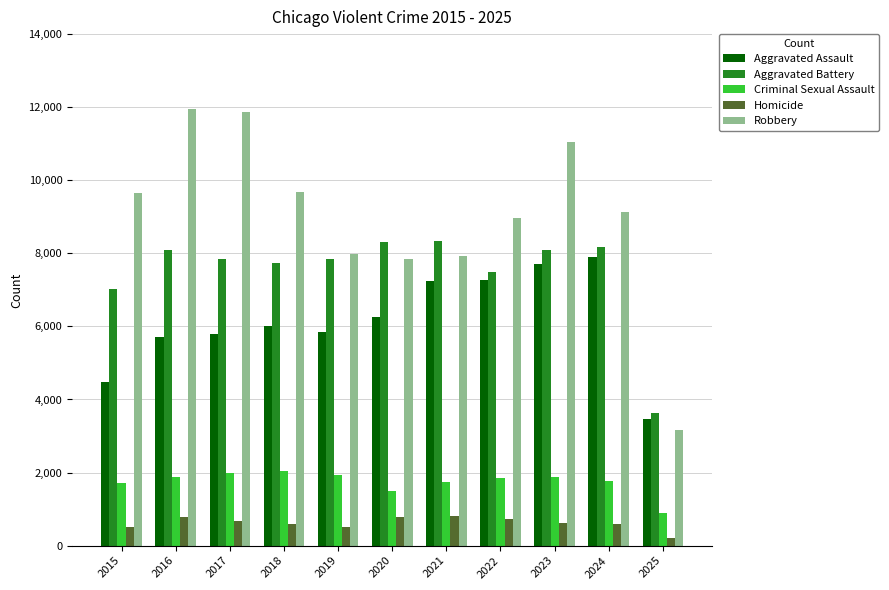

Count the number of data series in this chart.

5